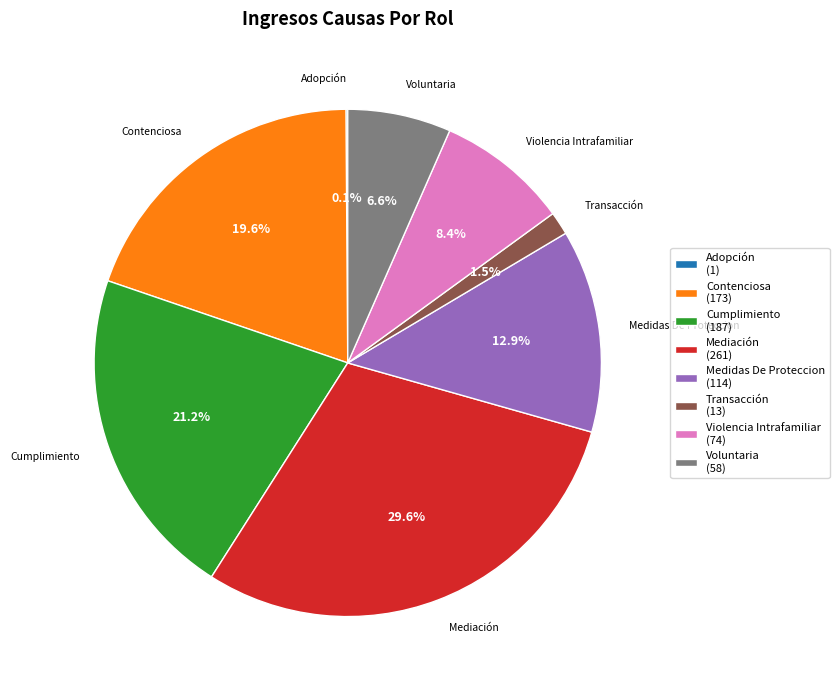

Approximately how many times larger is the value at Mediación (261) compared to Violencia Intrafamiliar (74)?

3.5